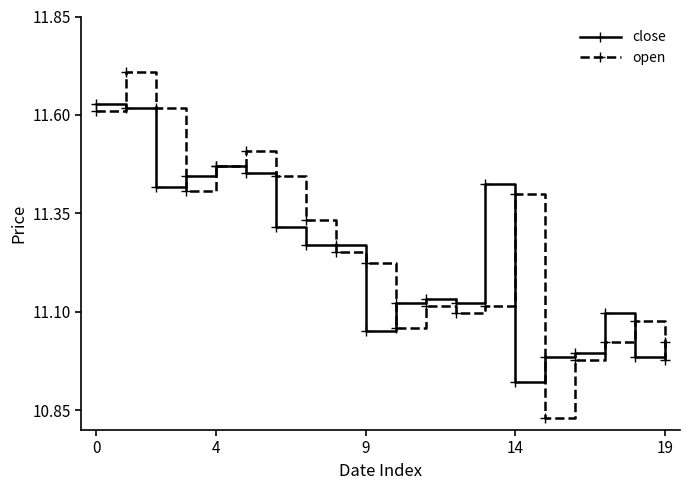

Rank the series by their maximum value, from lowest to highest.

close, open